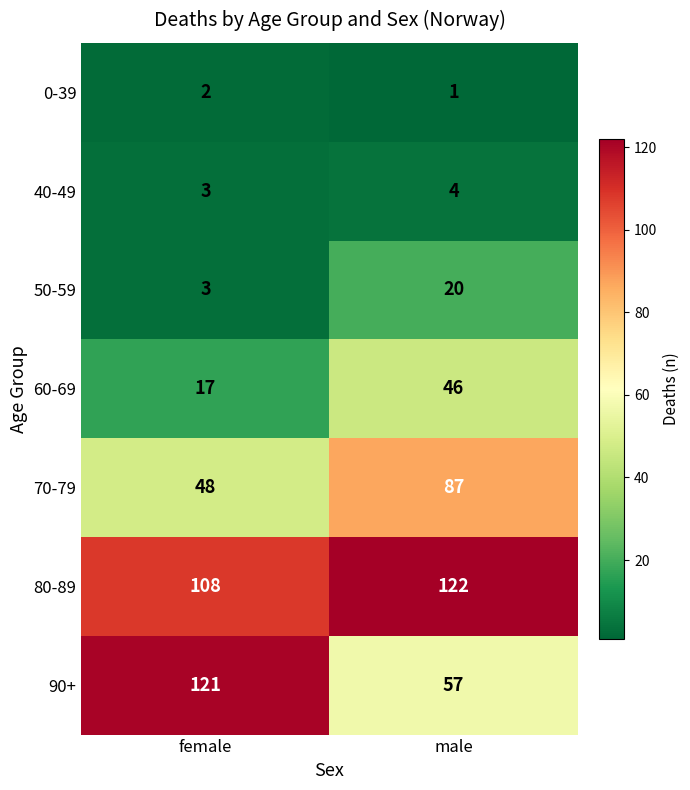

Reading right to left, list all the values displayed in this chart.

0-39: 1	2
40-49: 4	3
50-59: 20	3
60-69: 46	17
70-79: 87	48
80-89: 122	108
90+: 57	121